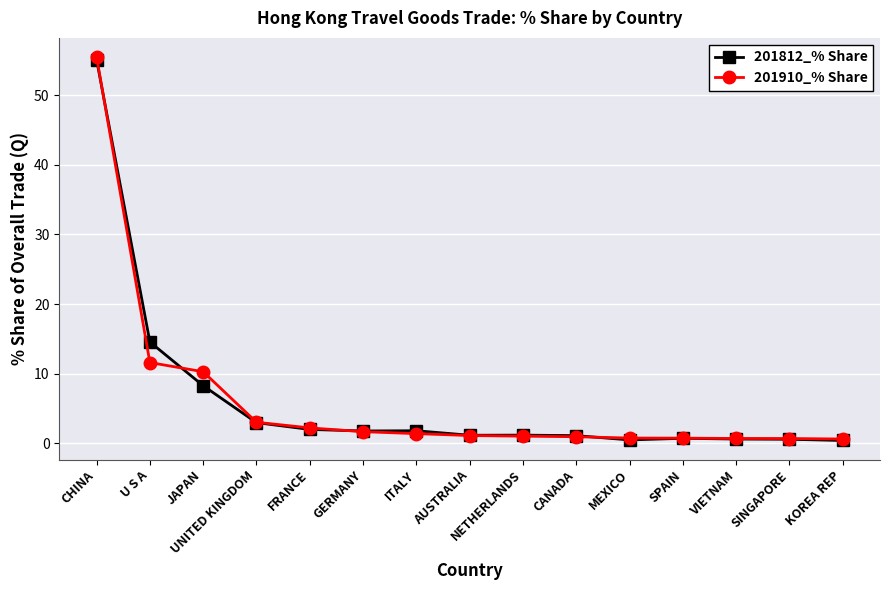

What is the maximum value shown in the chart?

55.5